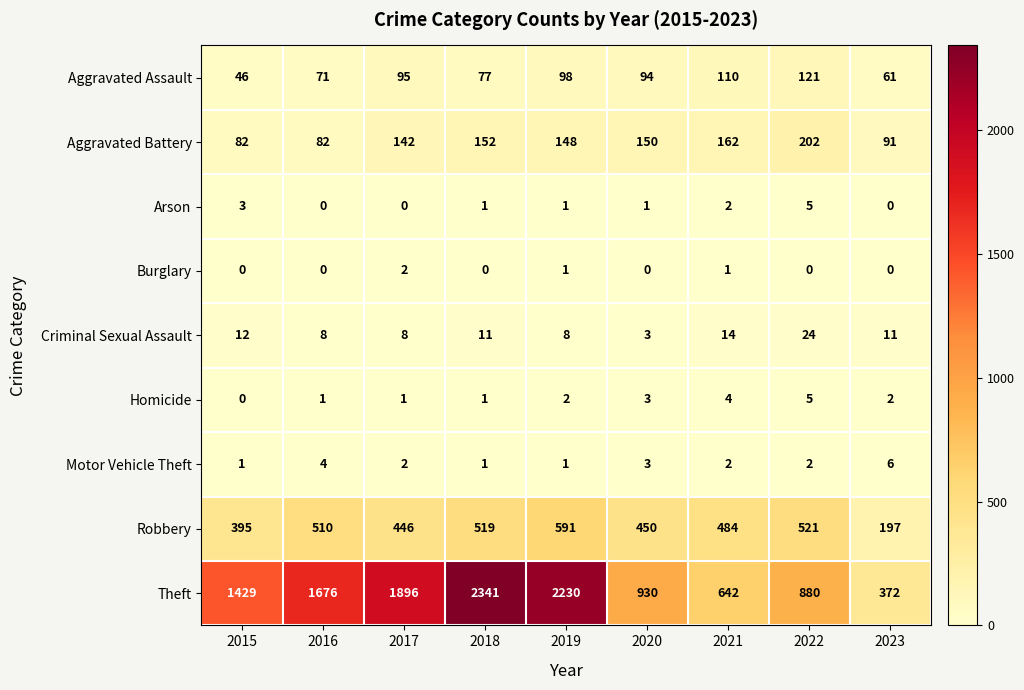

At which label does Arson first exceed 1?

2015